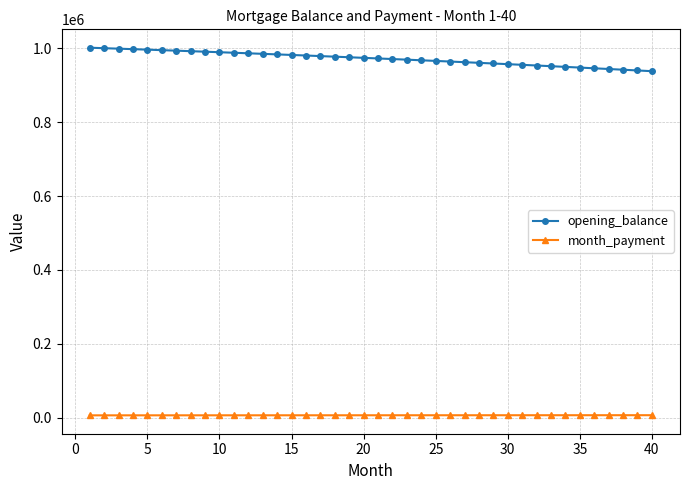

Does the chart have visible grid lines?

Yes